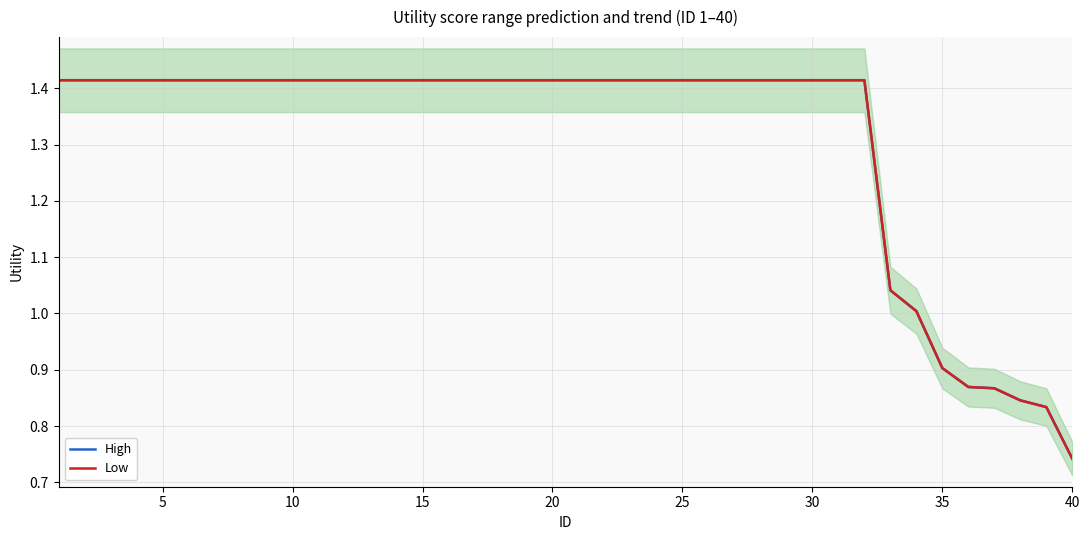

True or false: Low and High cross at least once.

False